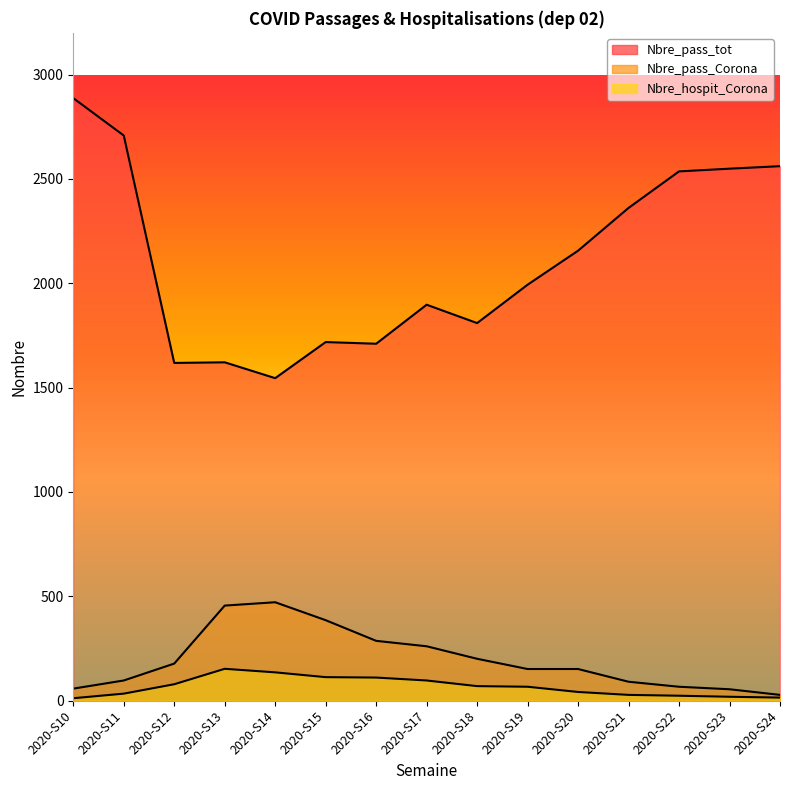

What is the total value across all series at 2020-S16?

2106